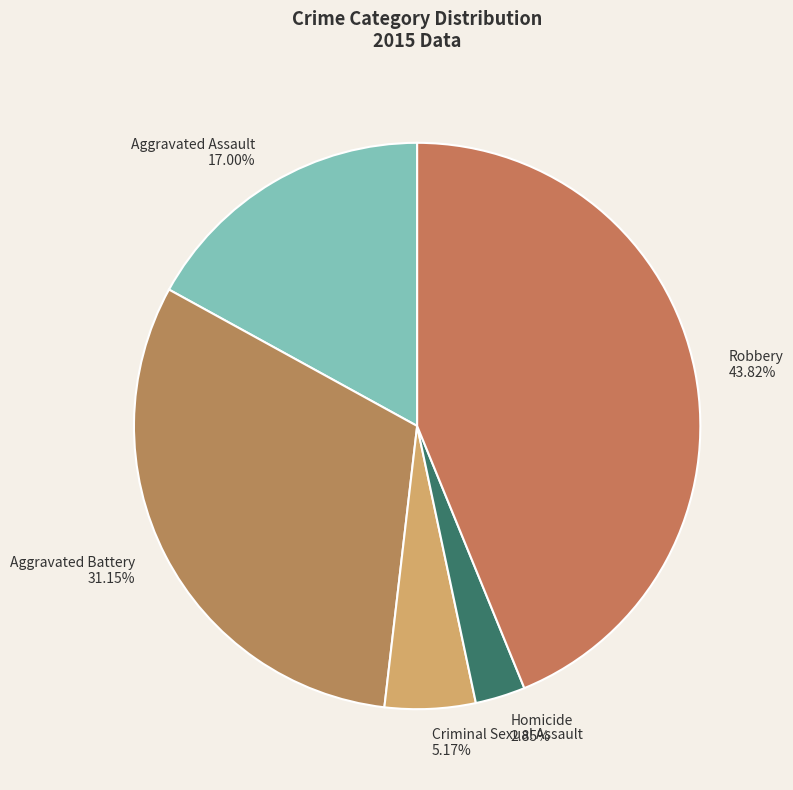

Is it true that Criminal Sexual Assault is 18% of the pie?

False